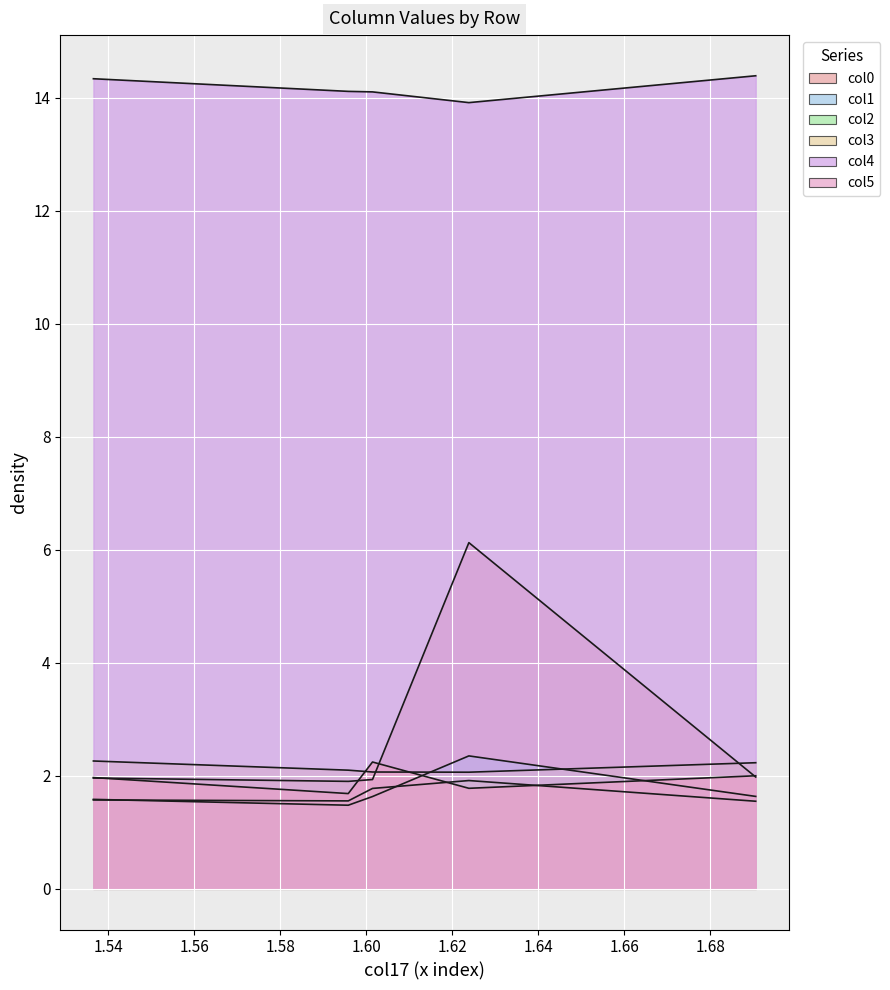

After their last crossing, which series has the higher values: col2 or col5?

col5